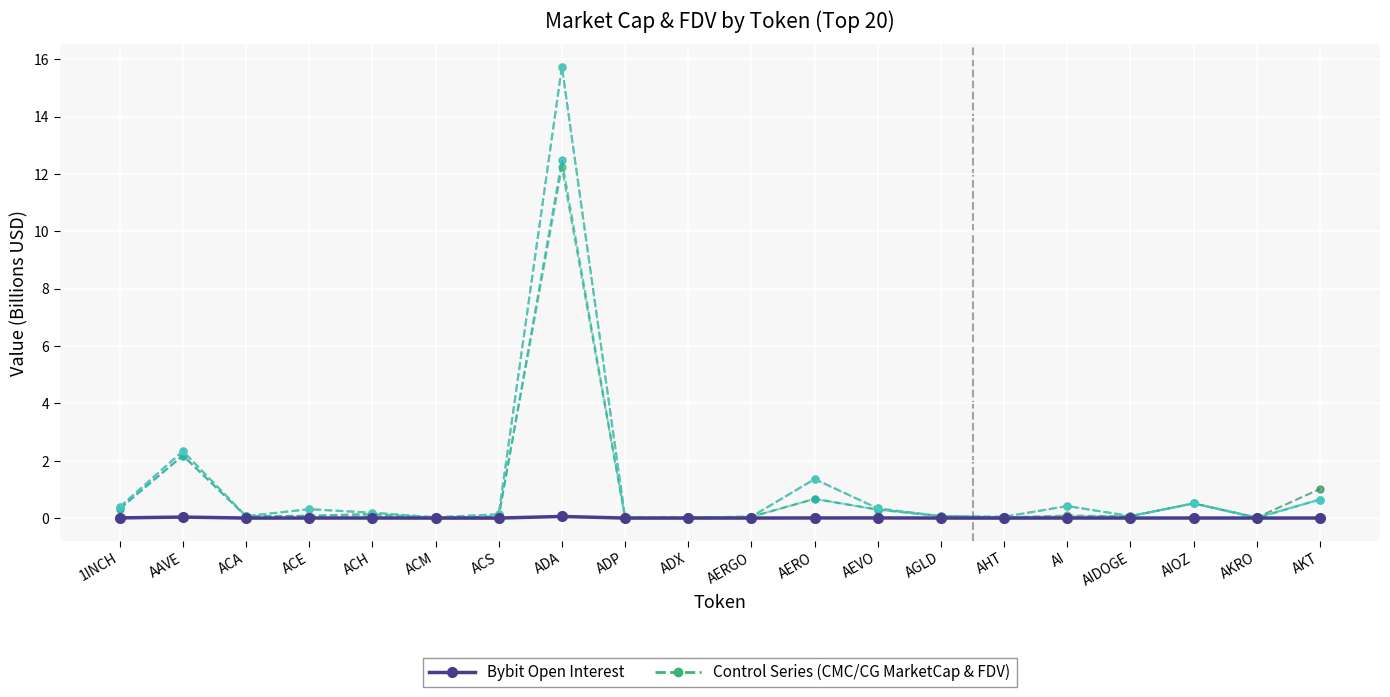

At which category is the sum across all series the highest?

ADA